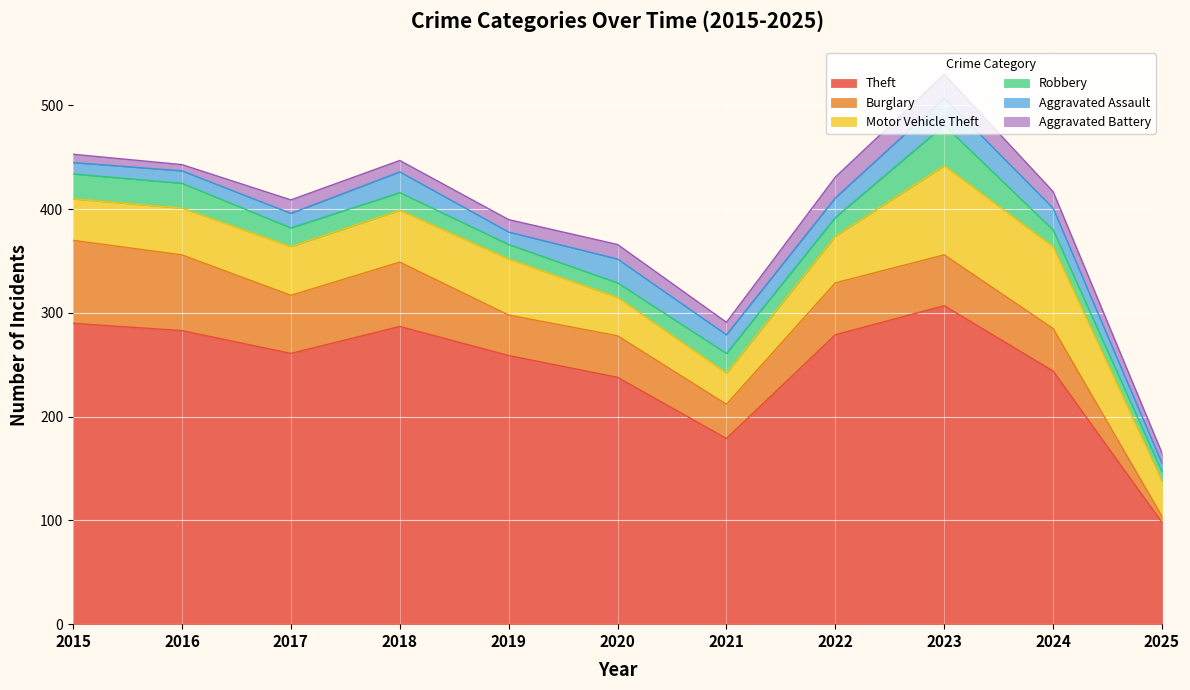

What is the difference between the second highest and minimum values in the Burglary series?

67